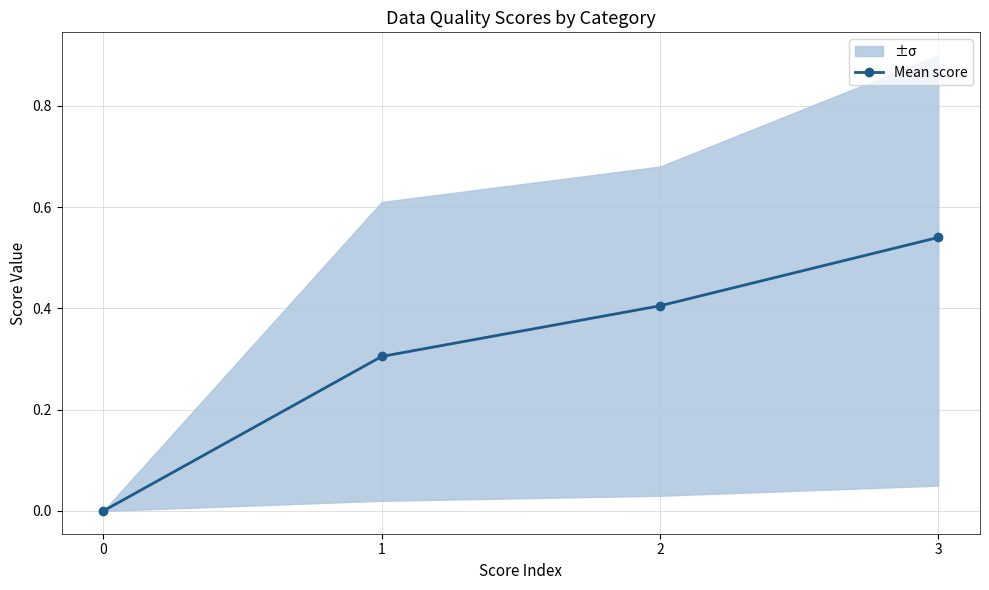

How many values are between 0 and 1?

4